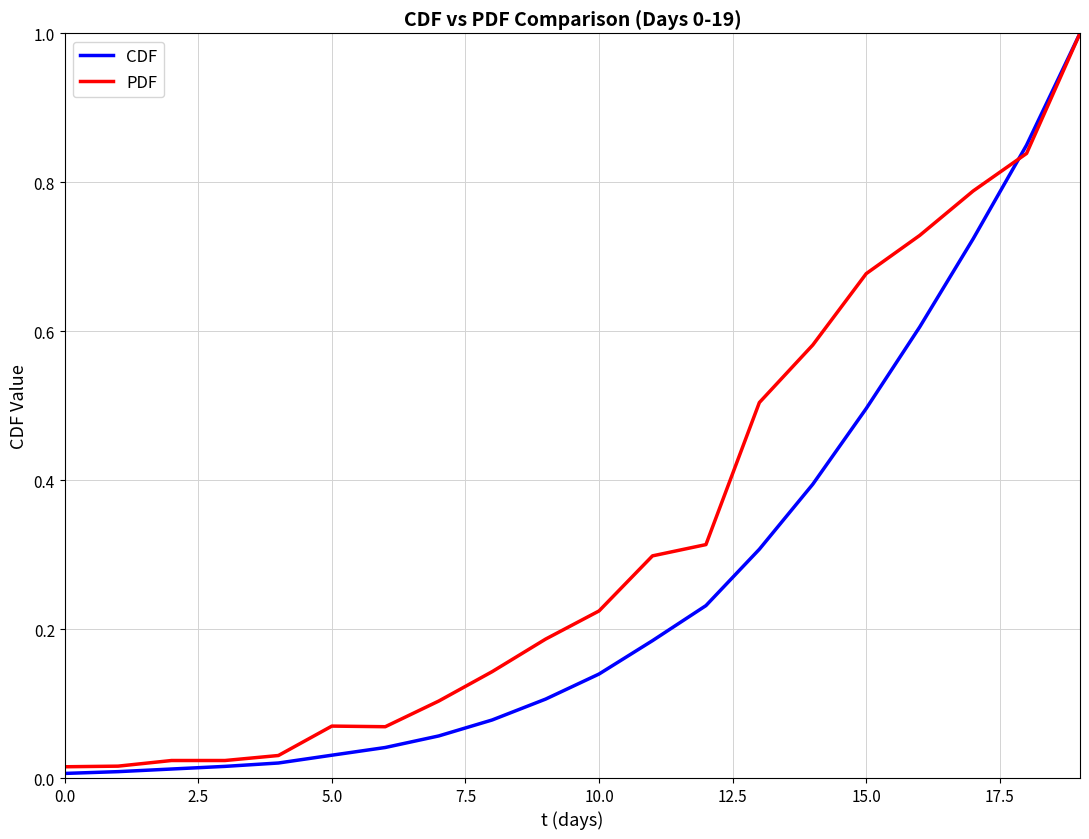

Does the chart have visible grid lines?

Yes